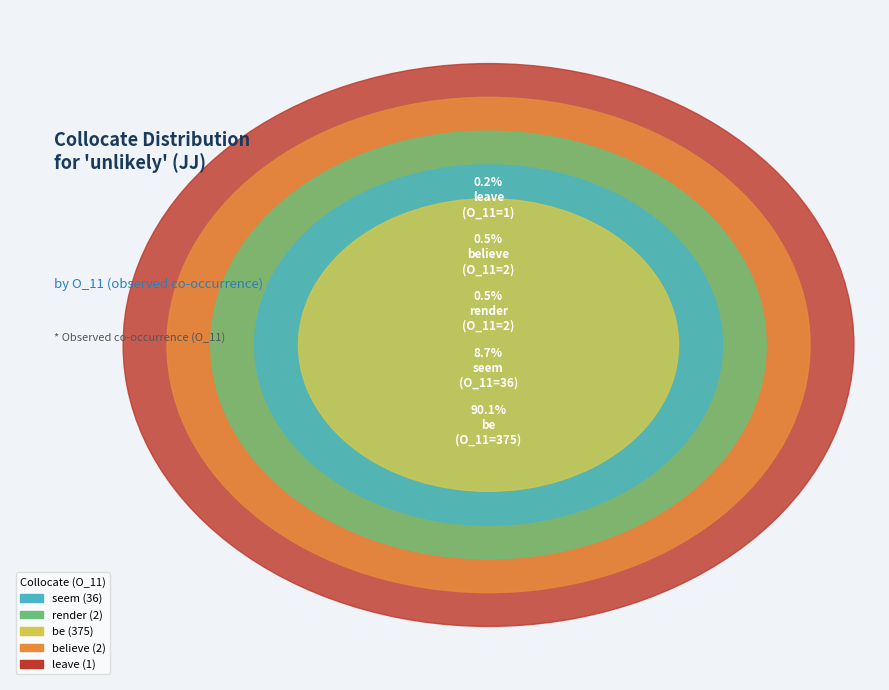

What is the majority slice?

be (R1=285574)